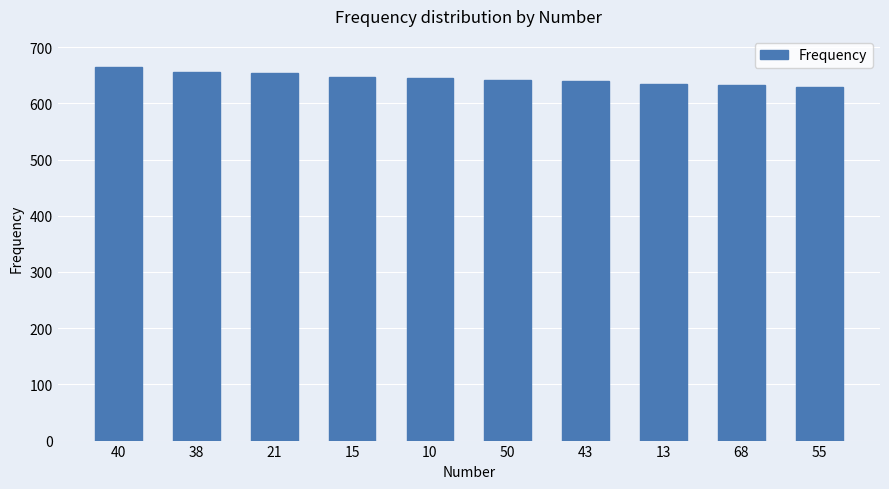

What is the ratio of the value at 68 to the value at 43?

1.0